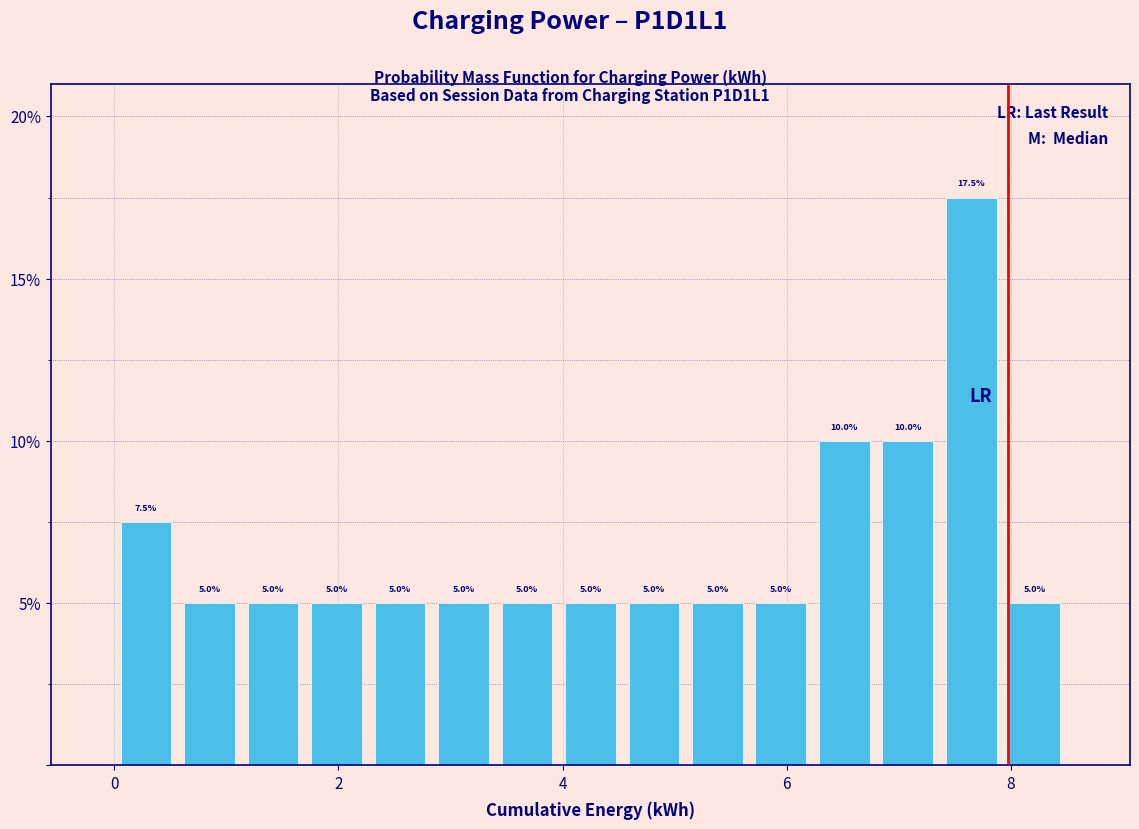

Around what value on the x-axis is the tallest bar? Give the approximate position of its centre, as read against the axis.

7.6